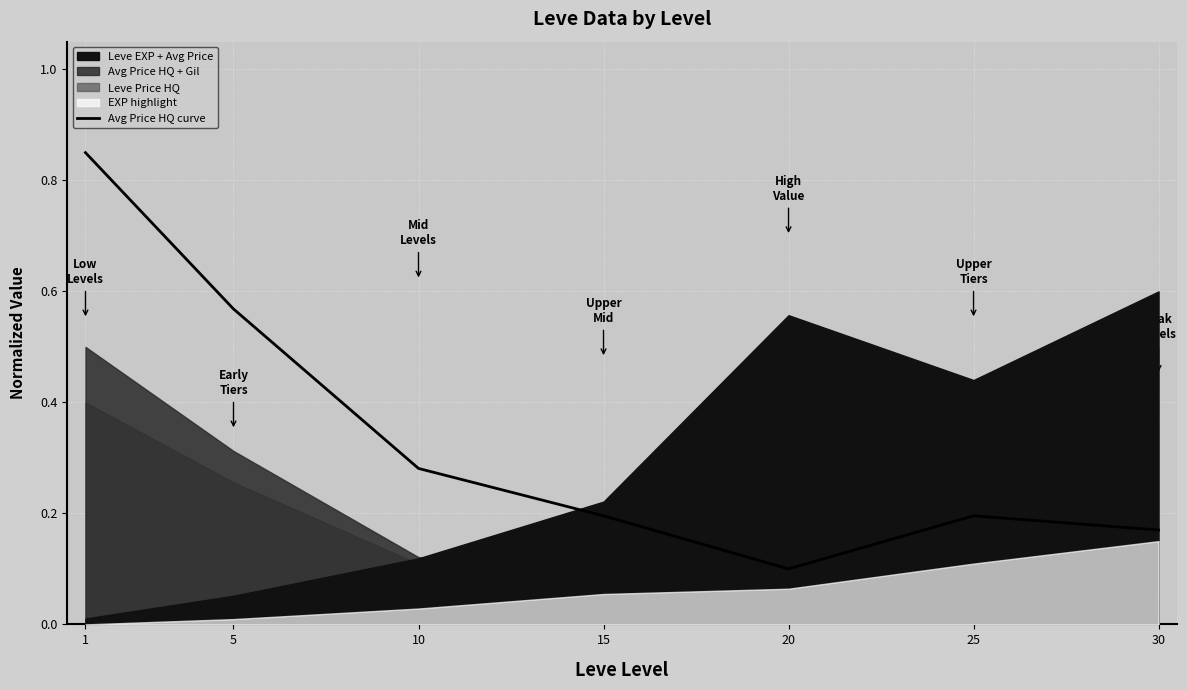

List the labels in order of value, smallest first.

20, 30, 15, 25, 10, 5, 1